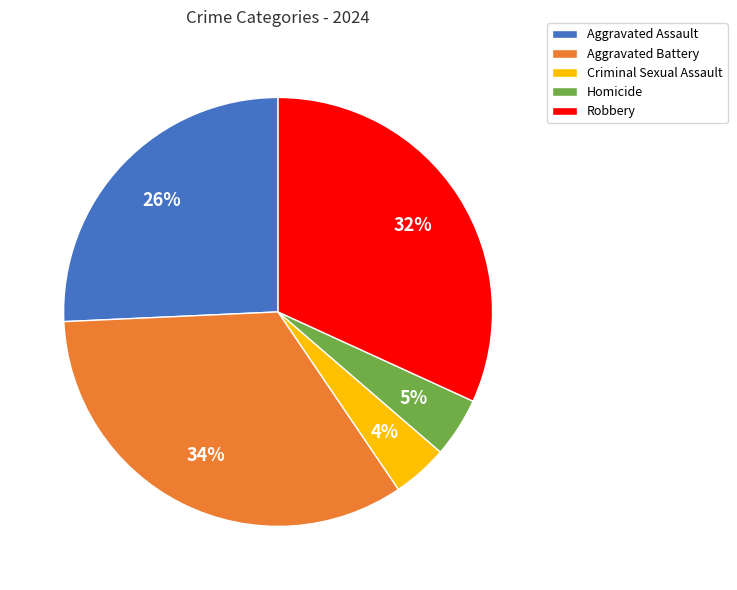

Is it true that Aggravated Assault is 39% of the pie?

False